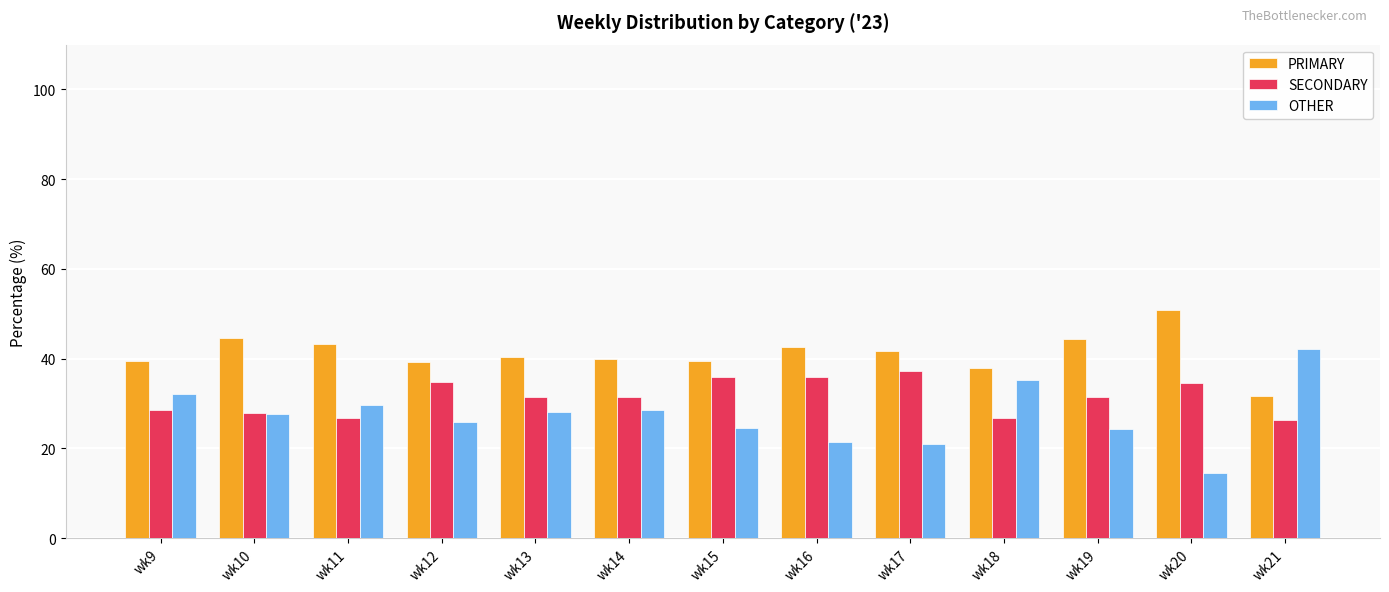

Which series has the largest total across all categories?

PRIMARY